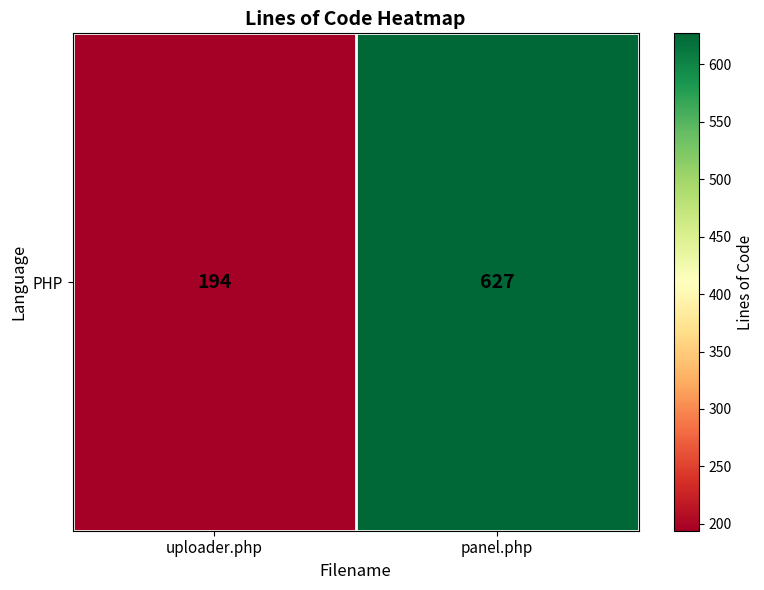

The chart shows a value of 627 at panel.php. True or false?

True